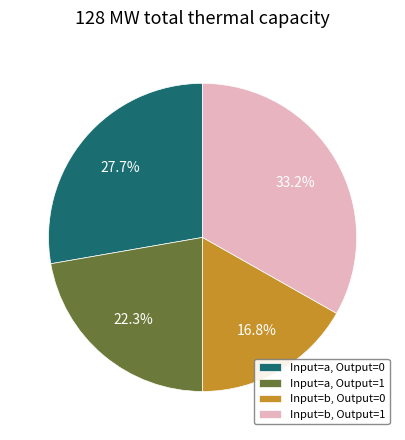

Is there a majority slice in this chart?

No